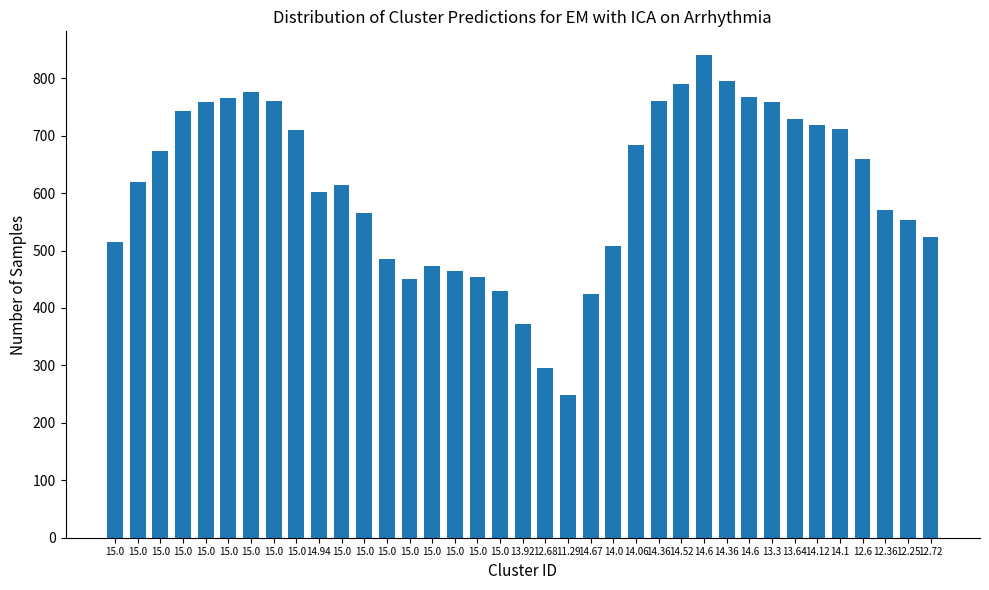

True or false: the data shows 796.0 at 14.36.

True